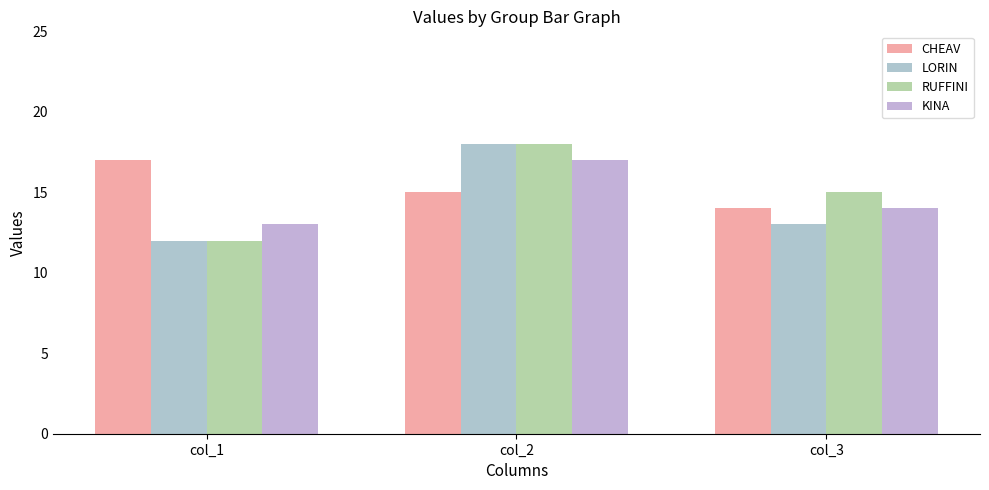

Which series has the largest range (max minus min)?

LORIN